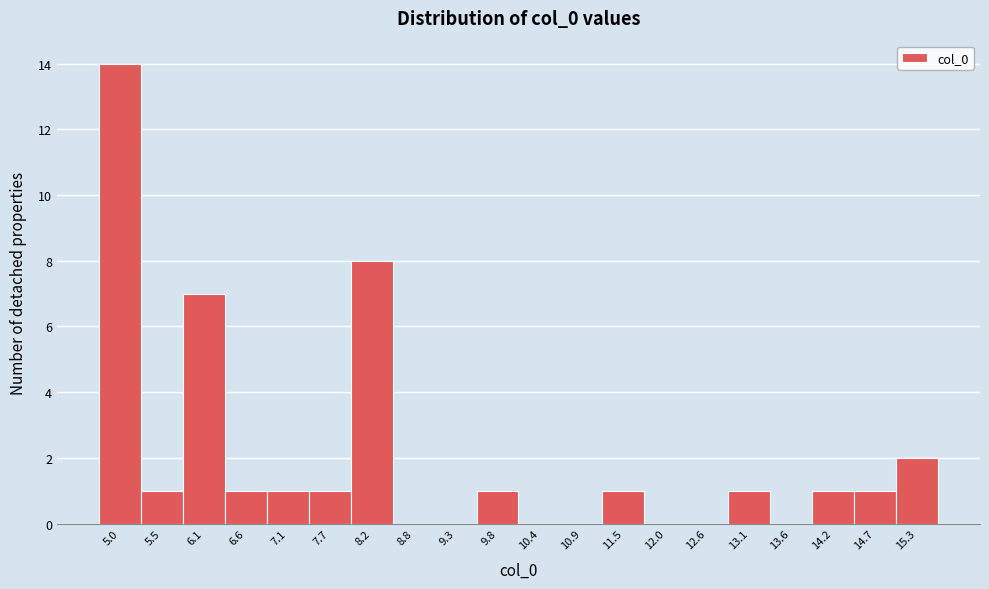

Which range on the x-axis has the tallest bar?

4.7 to 5.2